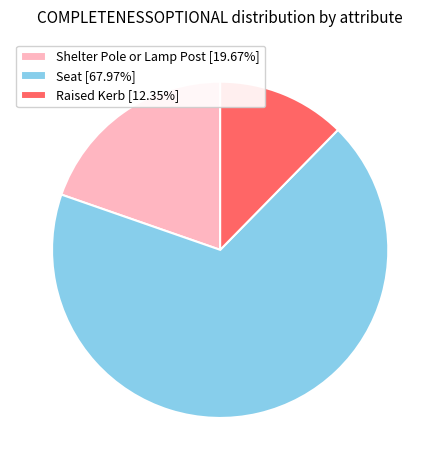

Rank the categories by value from lowest to highest.

Raised Kerb, Shelter Pole or Lamp Post, Seat